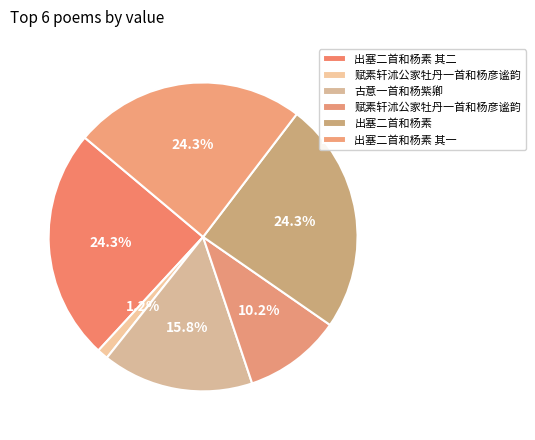

Count the number of slices in the pie.

6